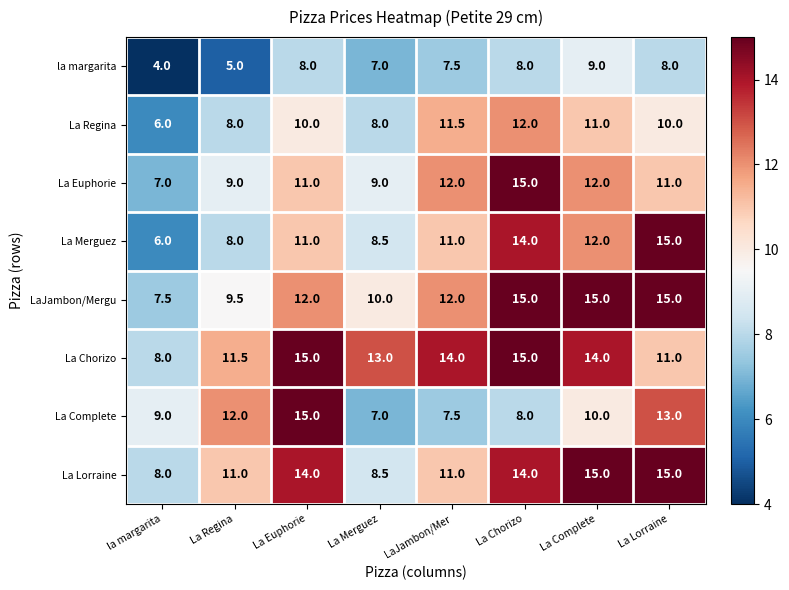

Which series has the largest range (max minus min)?

La Merguez